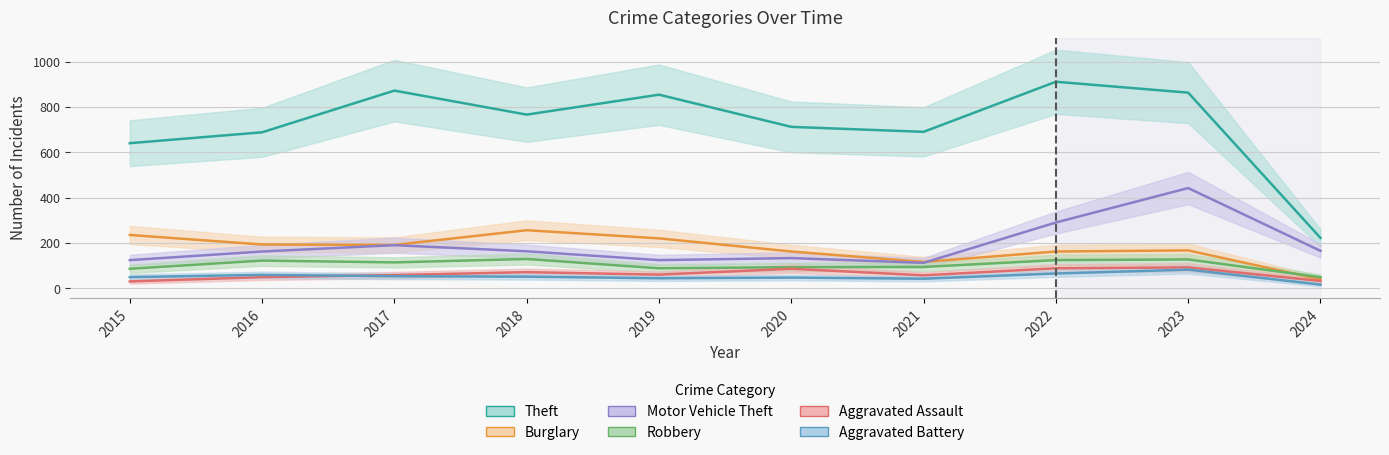

What is the sum of the Aggravated Assault values at 2021 and 2016?

108